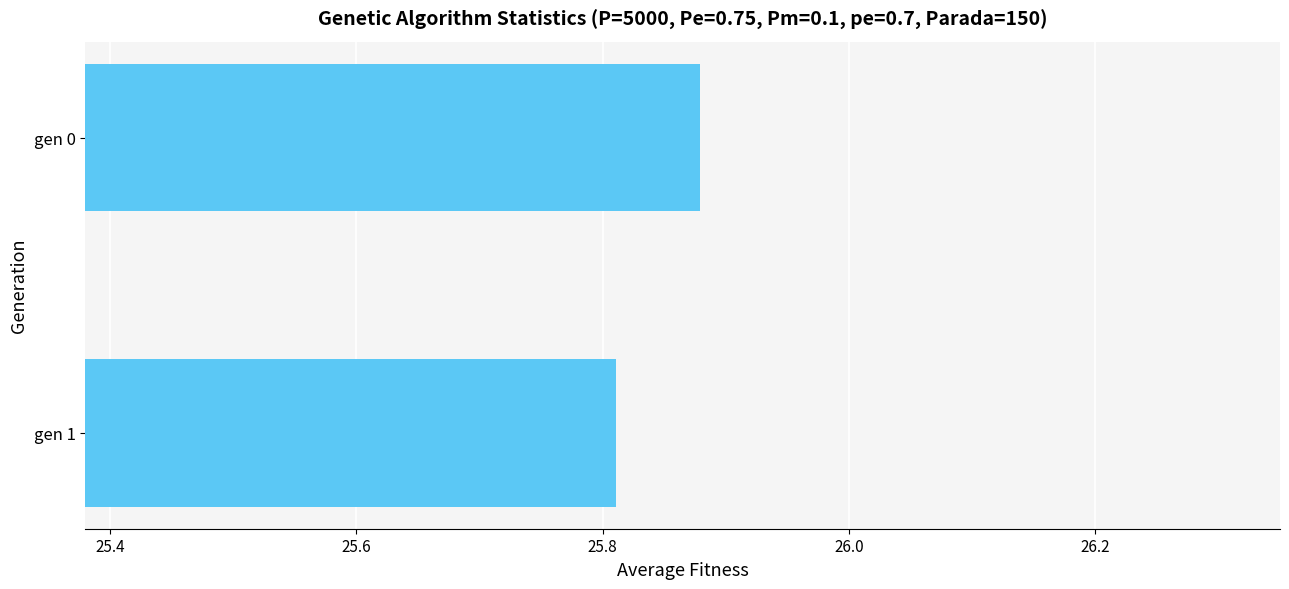

How many values are between 25 and 26?

2